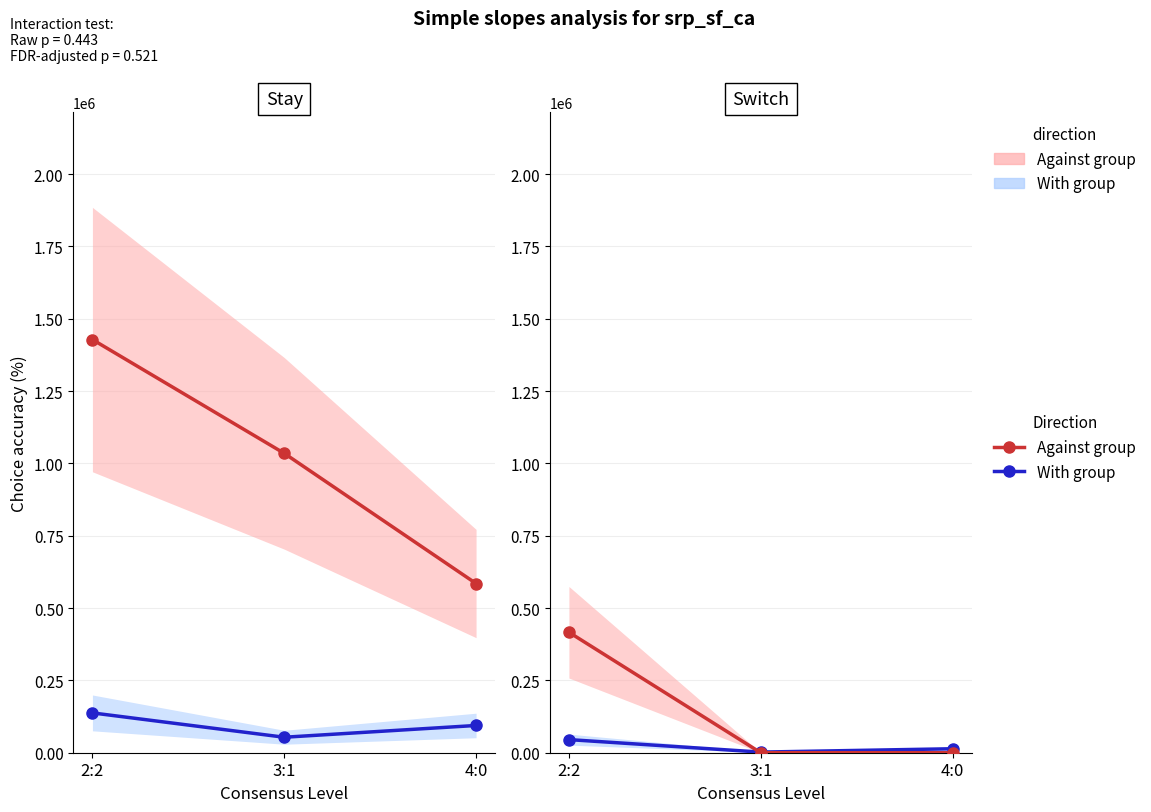

How many positive values does the Against group series have?

1